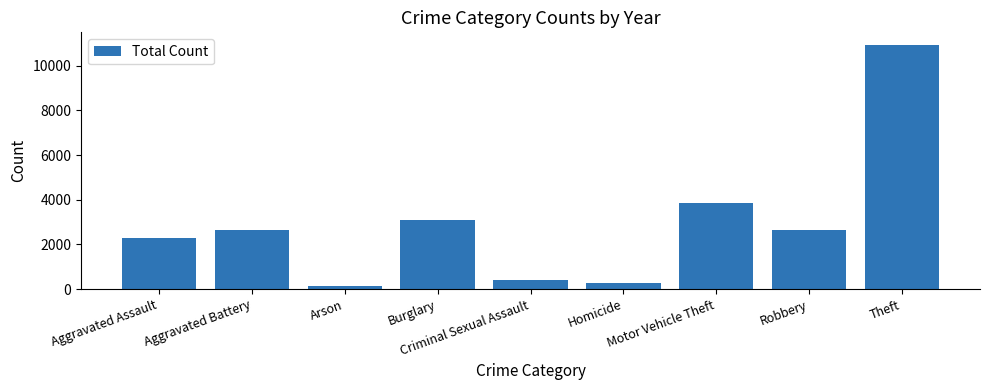

What is the average value?

2921